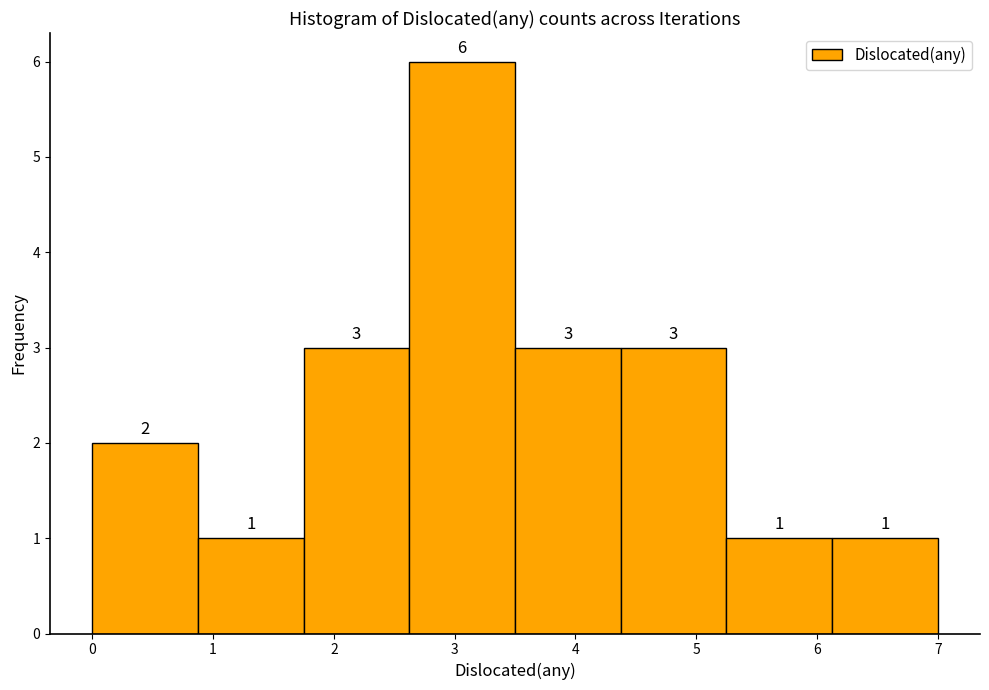

Reading left to right, list every bar in this chart as the range it spans on the x-axis followed by its height. The bar edges are not printed on the chart, so give them approximately, as read against the axis.

0.0 to 0.9: 2
0.9 to 1.8: 1
1.8 to 2.6: 3
2.6 to 3.5: 6
3.5 to 4.4: 3
4.4 to 5.3: 3
5.3 to 6.1: 1
6.1 to 7.0: 1